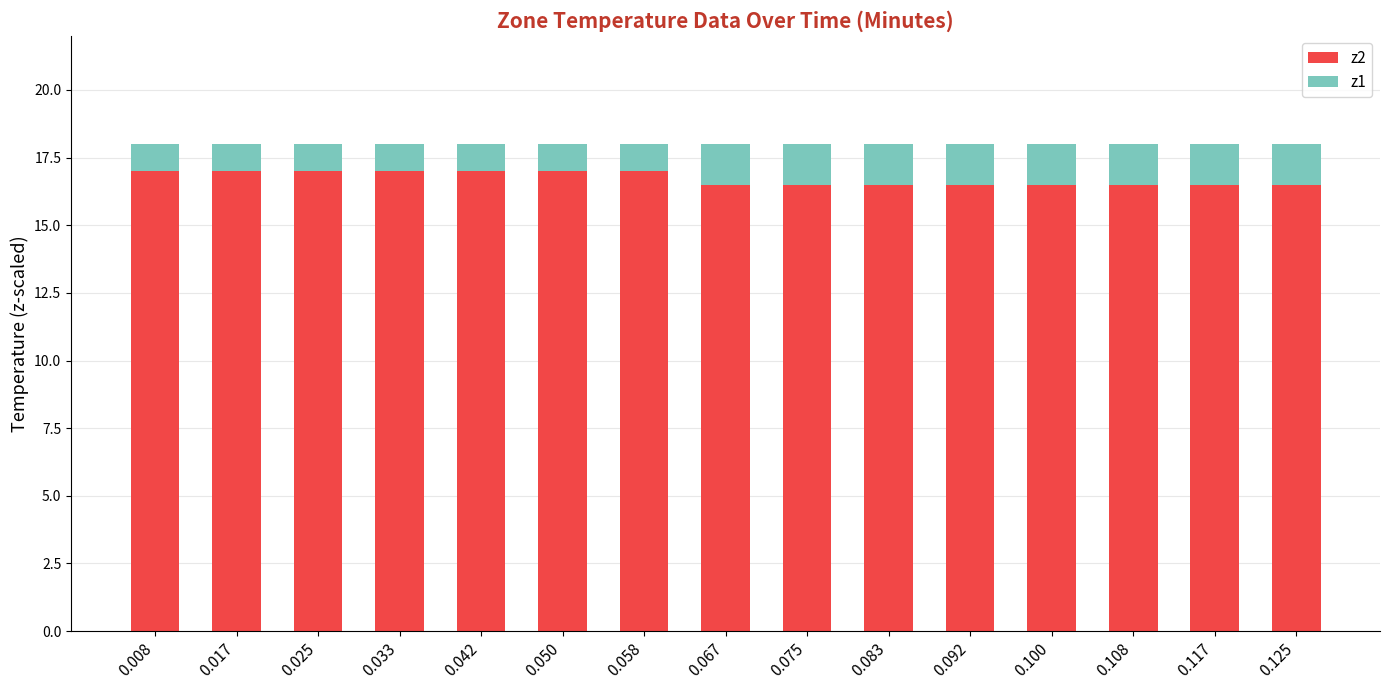

What is the difference between the maximum and minimum values in the z2 series?

0.5